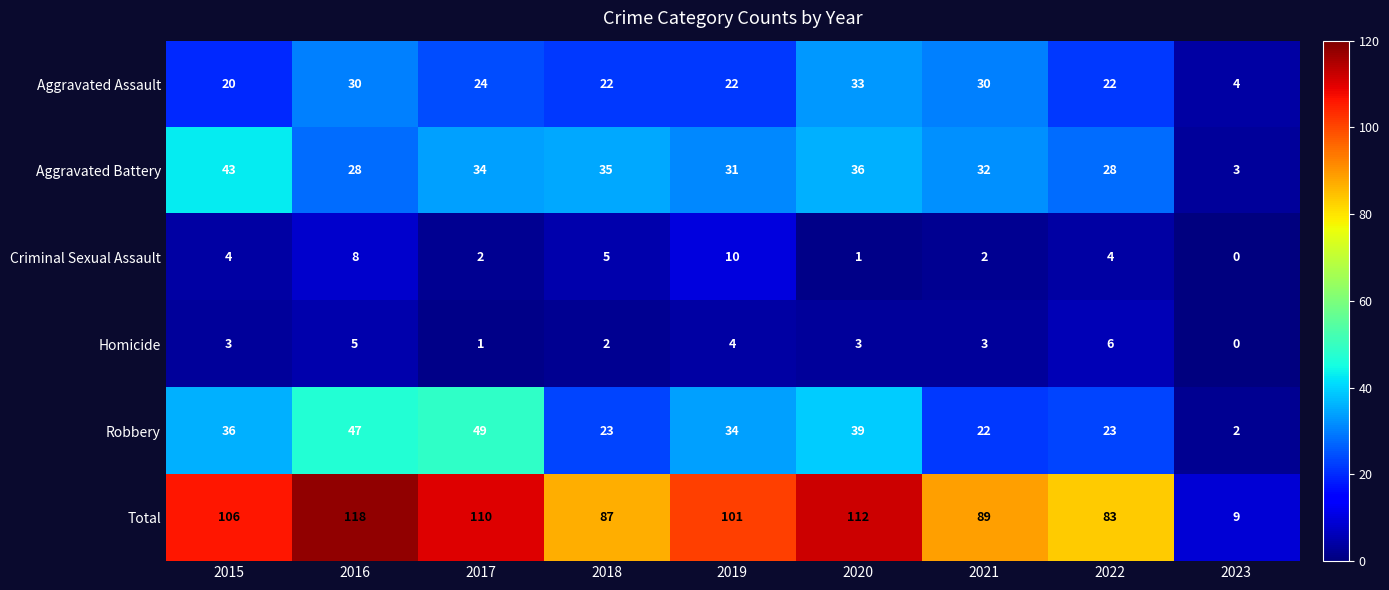

What is the difference between the maximum and minimum values in the Aggravated Battery series?

40